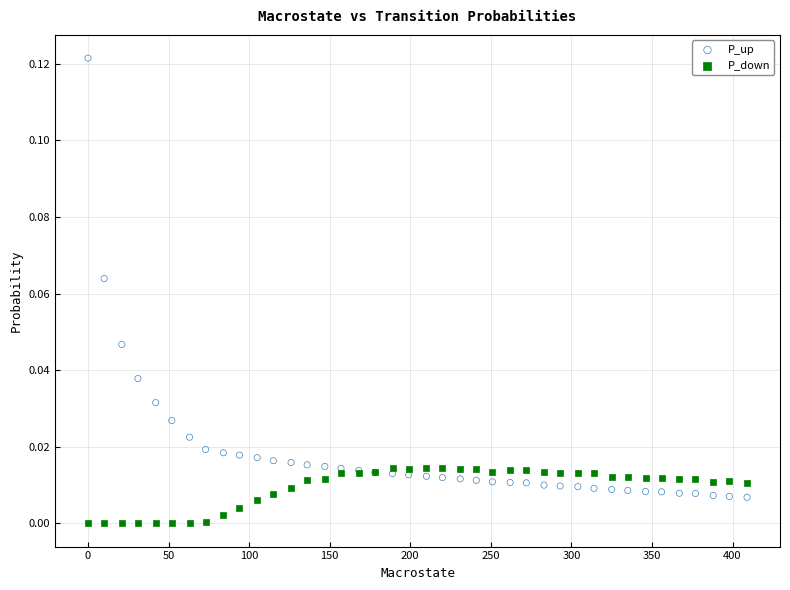

Which series reaches the minimum Y coordinate?

P_down